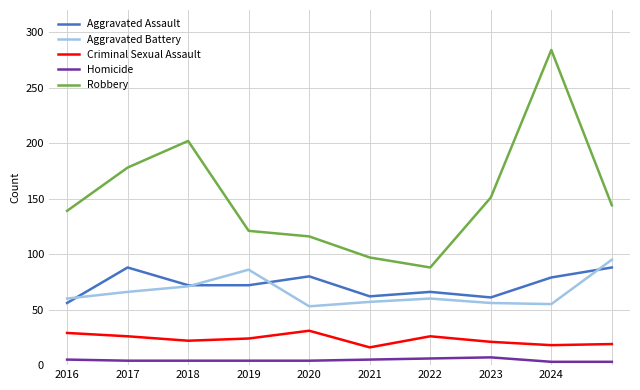

What is the minimum value for Criminal Sexual Assault?

16